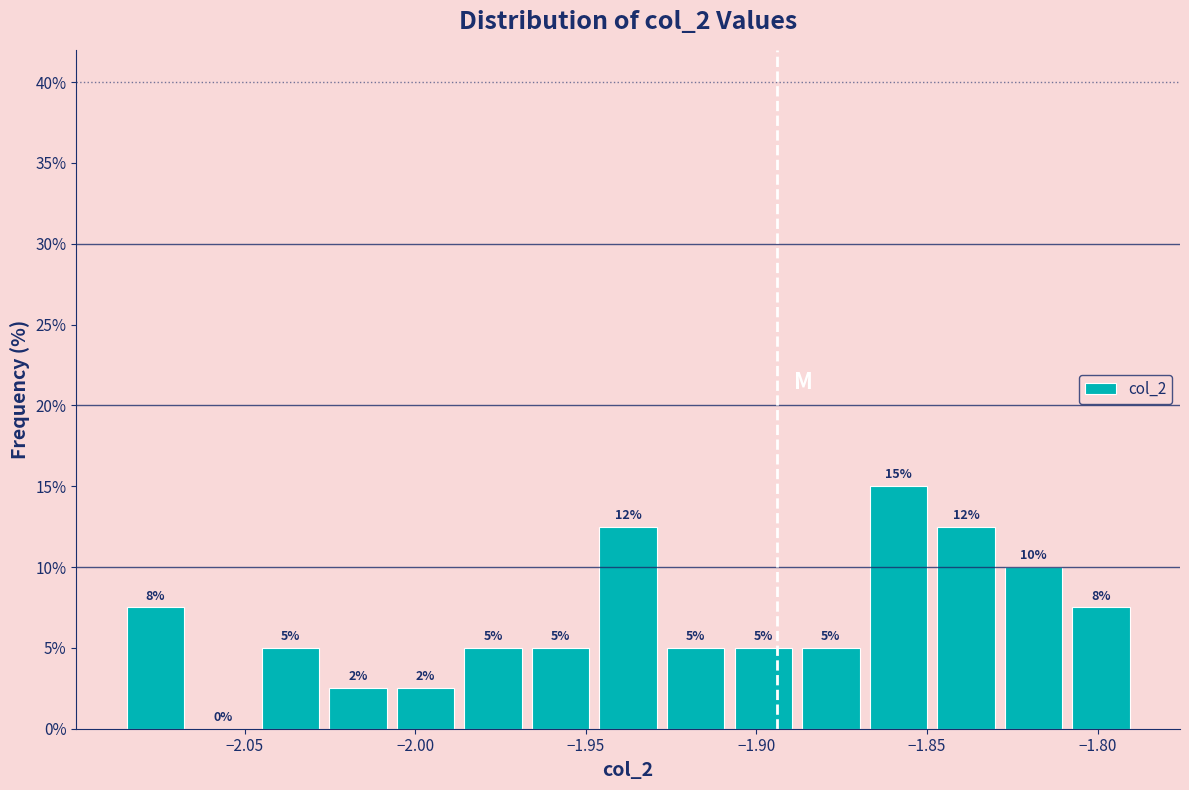

Read against the x-axis, roughly where is the centre of the tallest bar?

-1.860